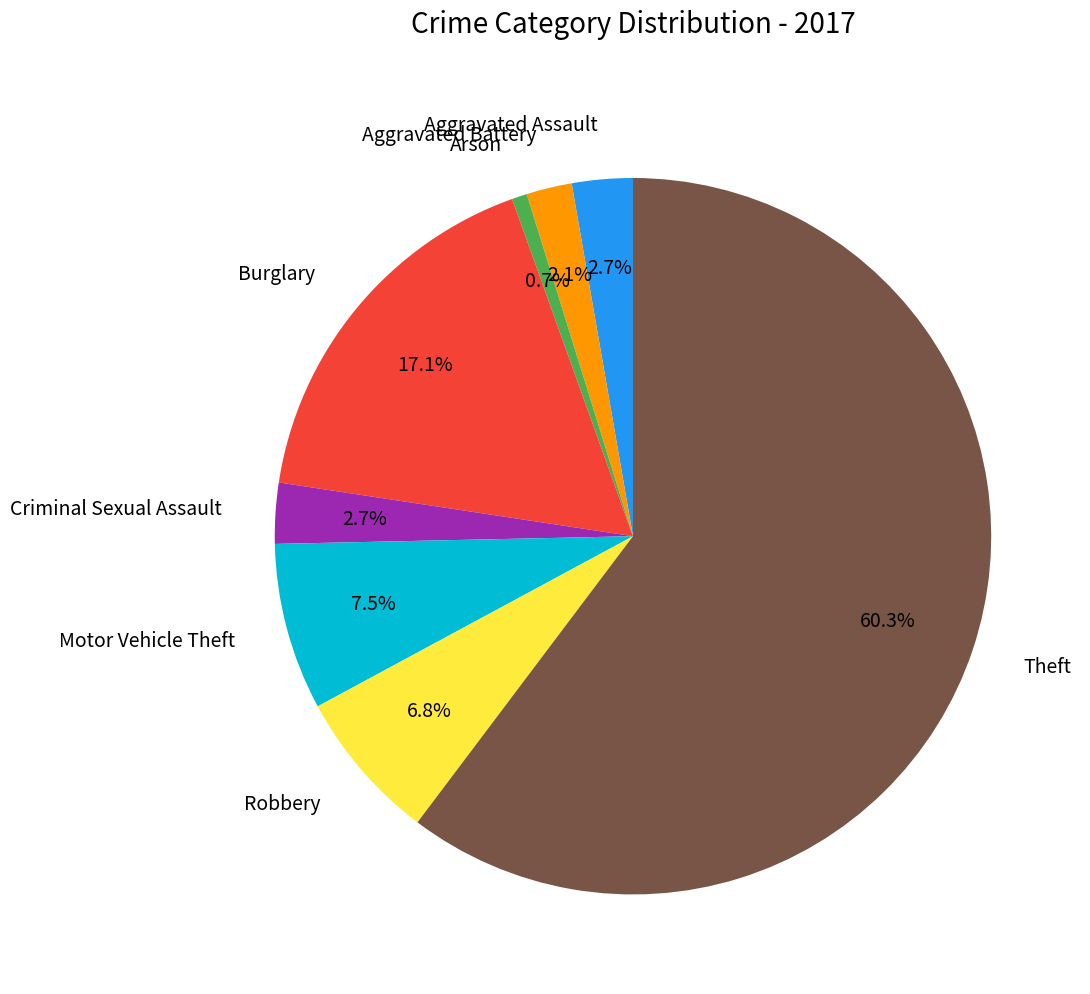

Which slice is the smallest?

Arson